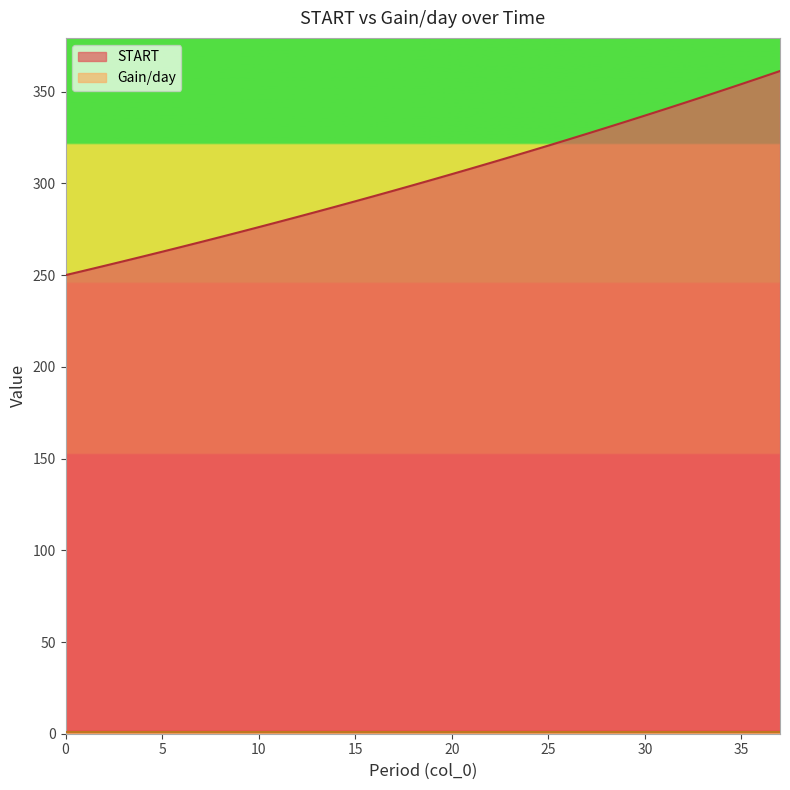

True or false: there are more than 2 points higher than both neighbors.

False